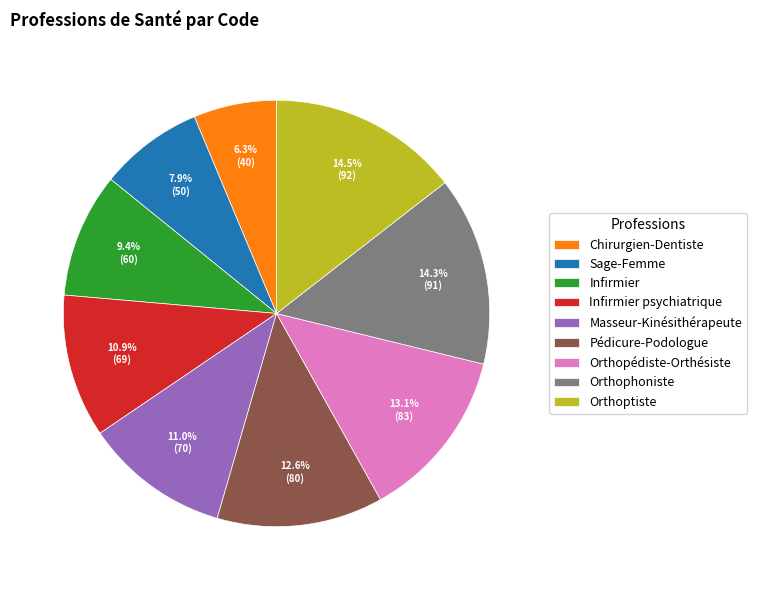

What percentage is NOT represented by Sage-Femme?

92.1%